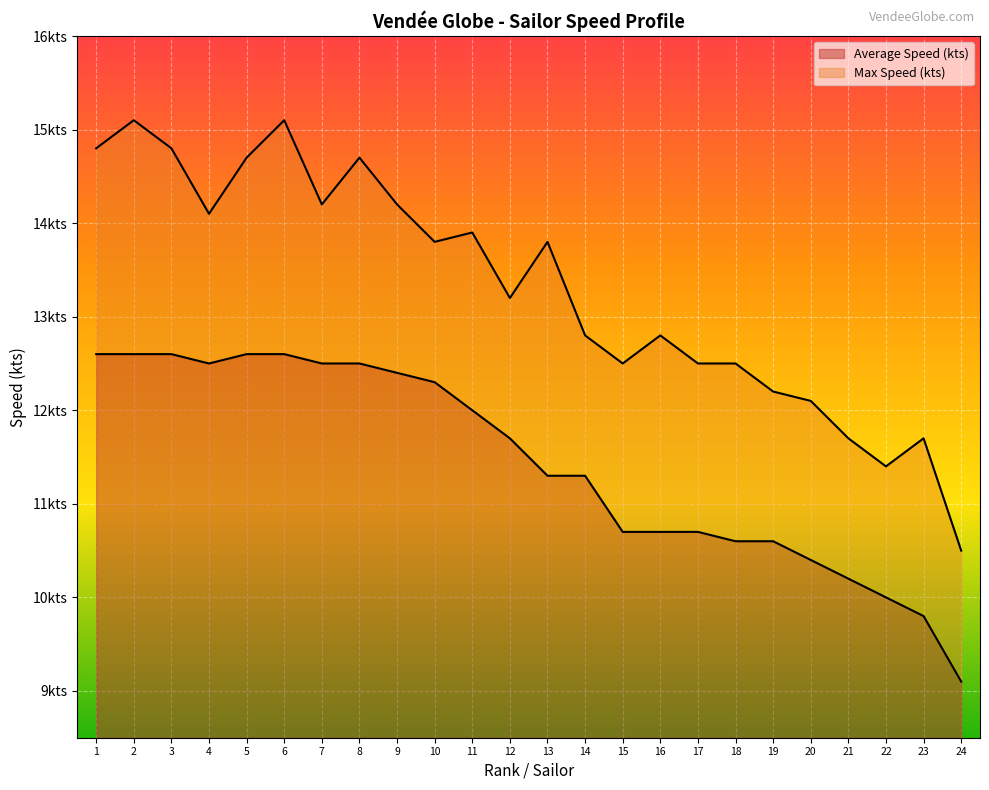

What is the difference between the highest and lowest values at 9?

1.8